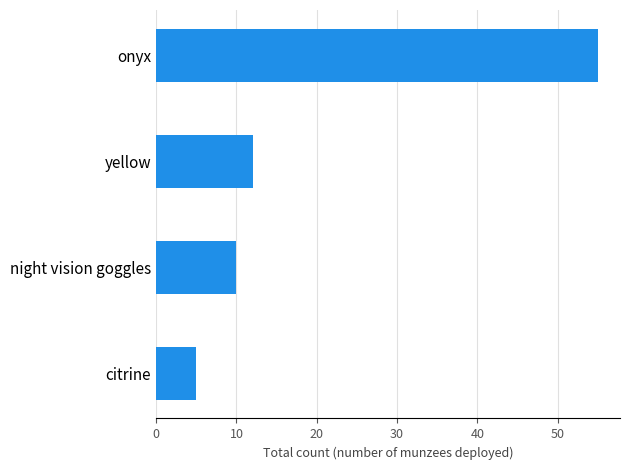

Between yellow and night vision goggles, which is larger?

yellow